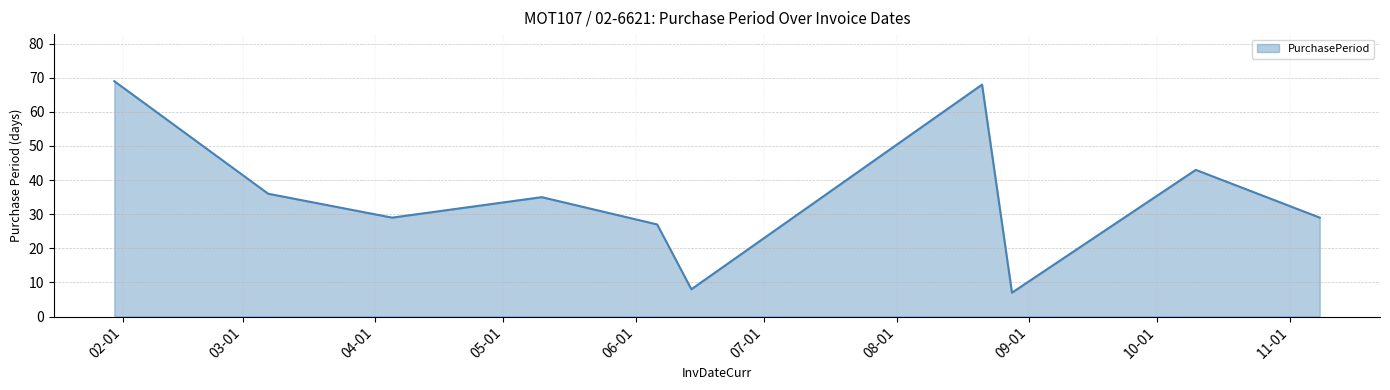

What is the greatest value displayed?

69